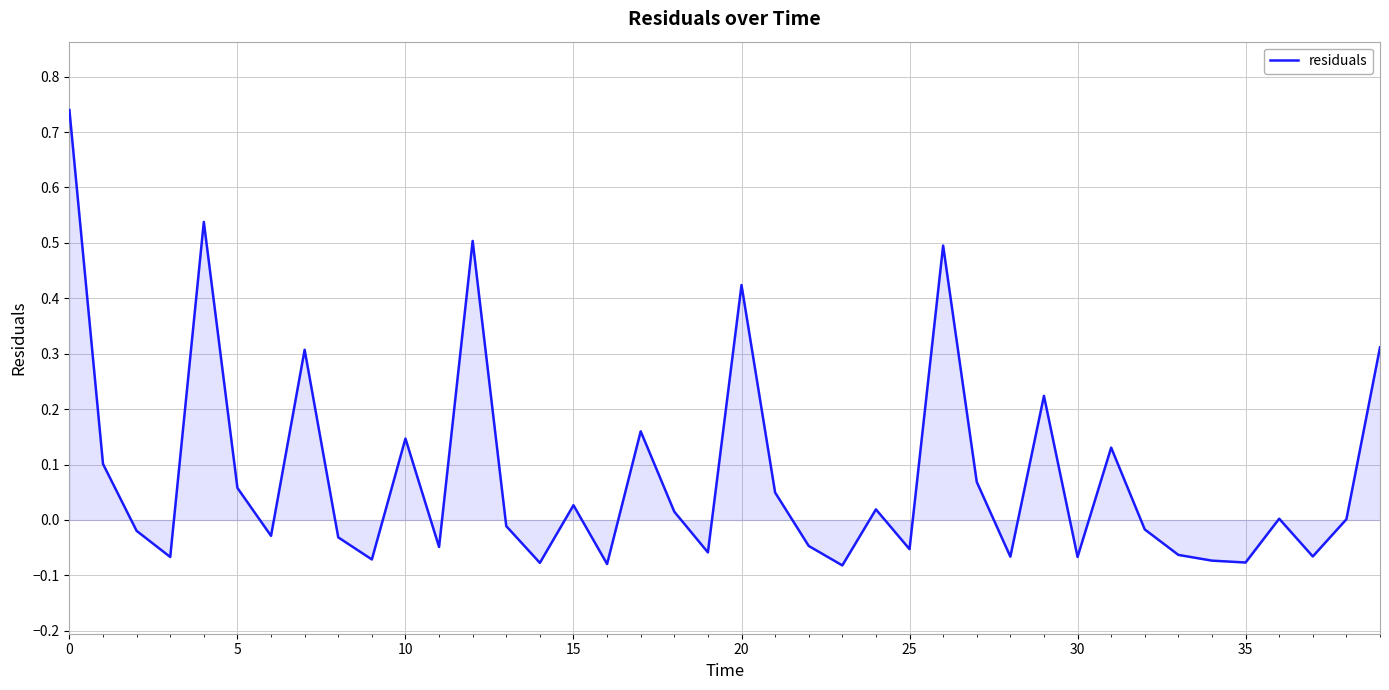

What is the difference between the maximum and minimum values?

0.8